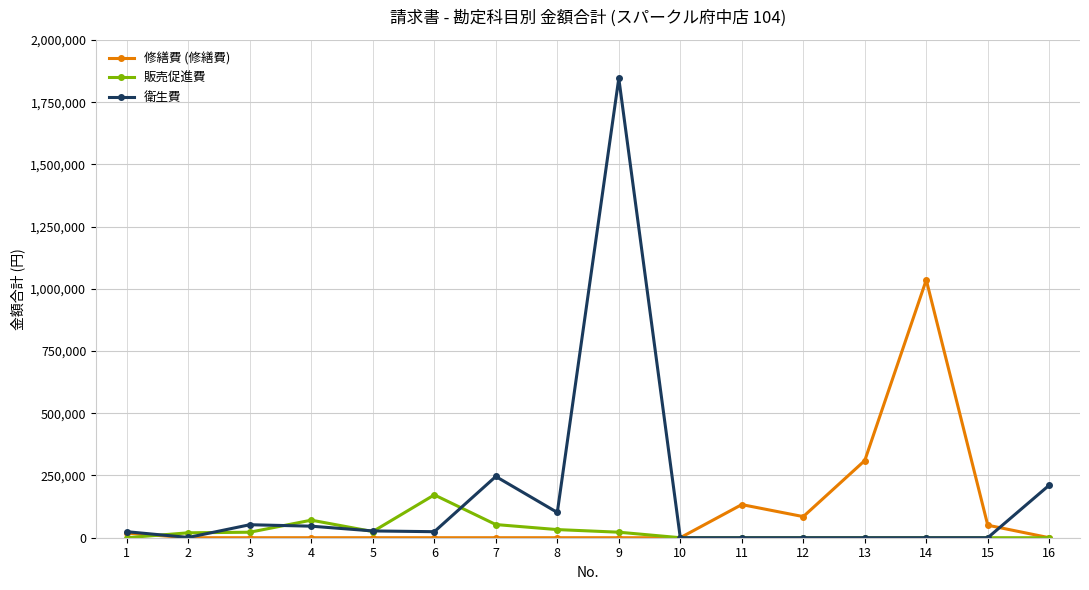

Is the value of 衛生費 at 8 greater than the value of 販売促進費 at 6?

No